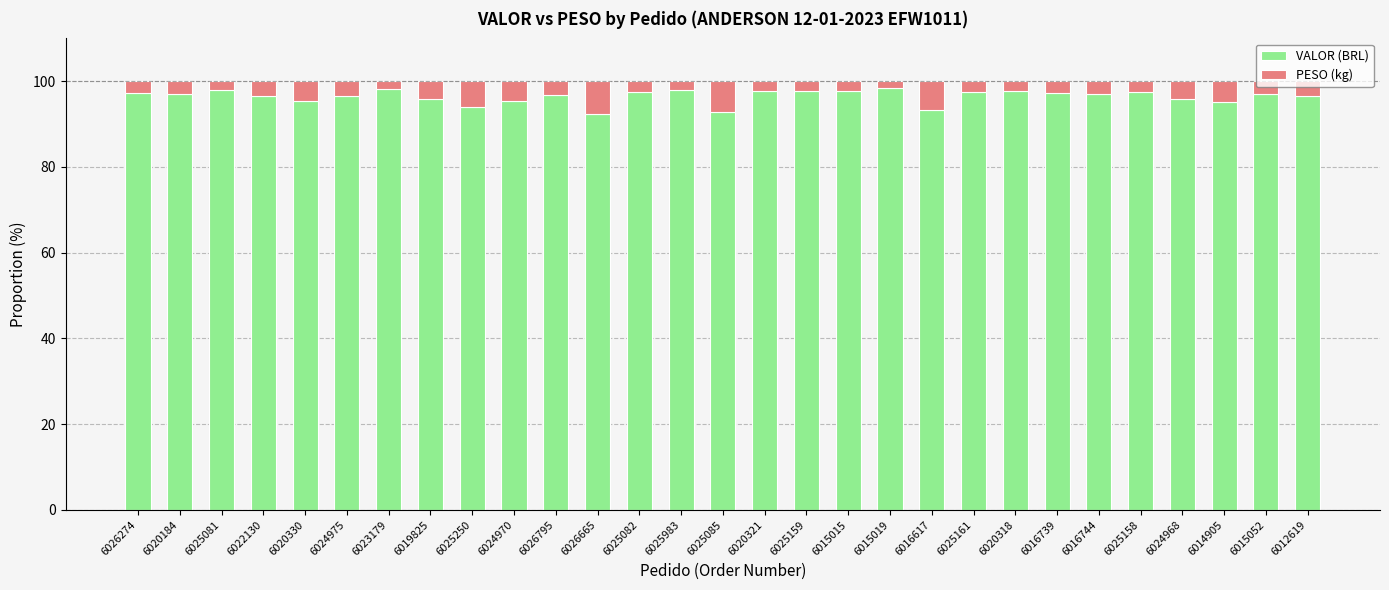

What is the sum of the VALOR (BRL) values at 6025250 and 6025082?

191.6